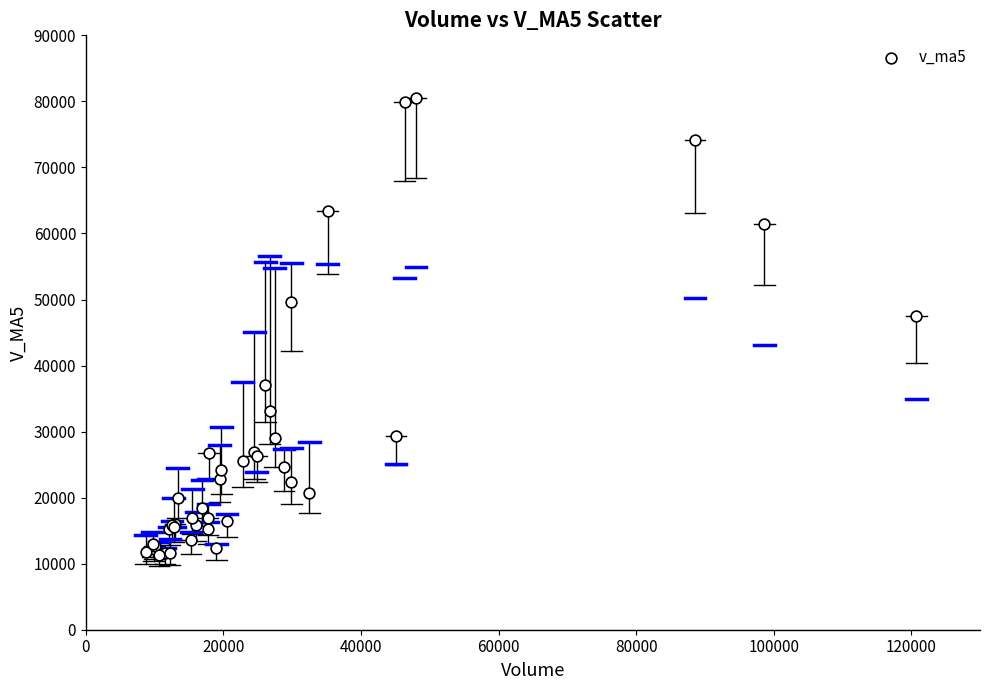

What Y value in the scatter plot is closest to 45887?

47474.5